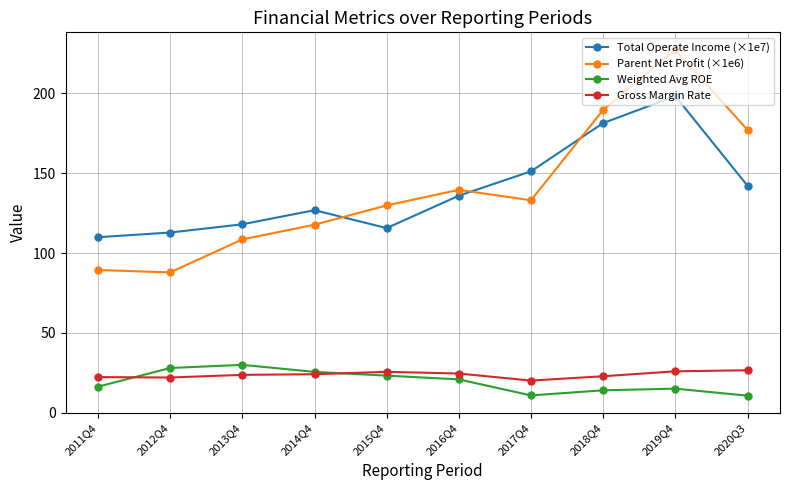

True or false: Parent Net Profit (×1e6) and Weighted Avg ROE cross at least once.

False